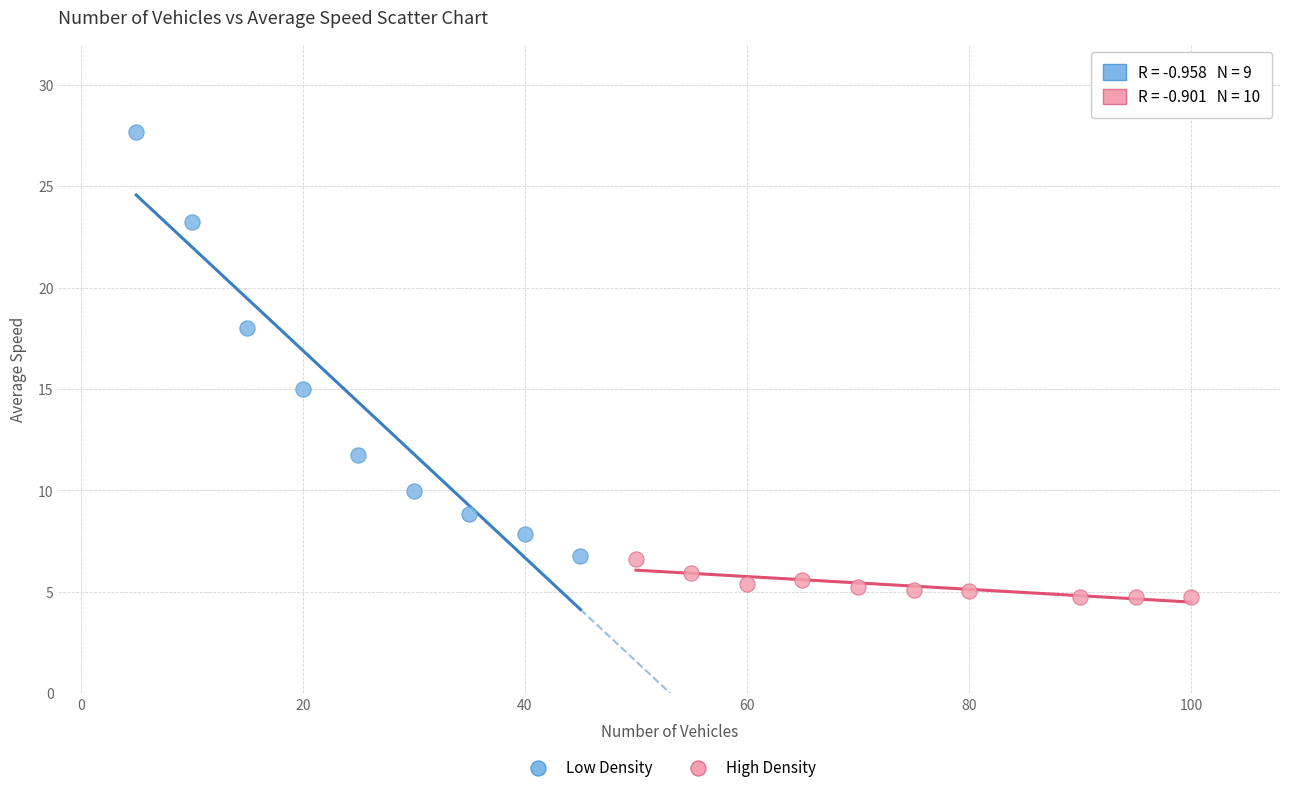

What are all the series names shown in the legend?

Low Density, High Density